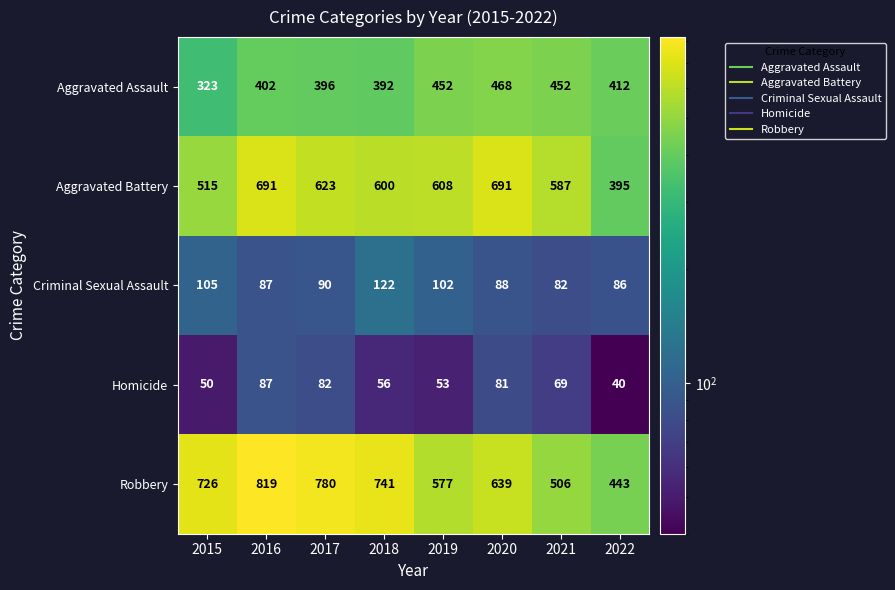

At how many categories does at least one series exceed 613?

5